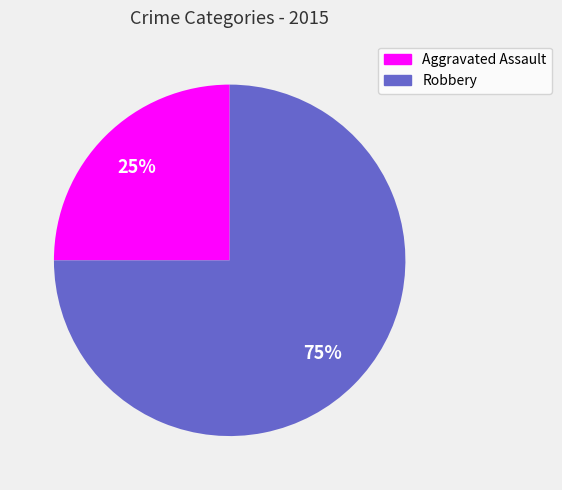

Is it true that Robbery is 84% of the pie?

False